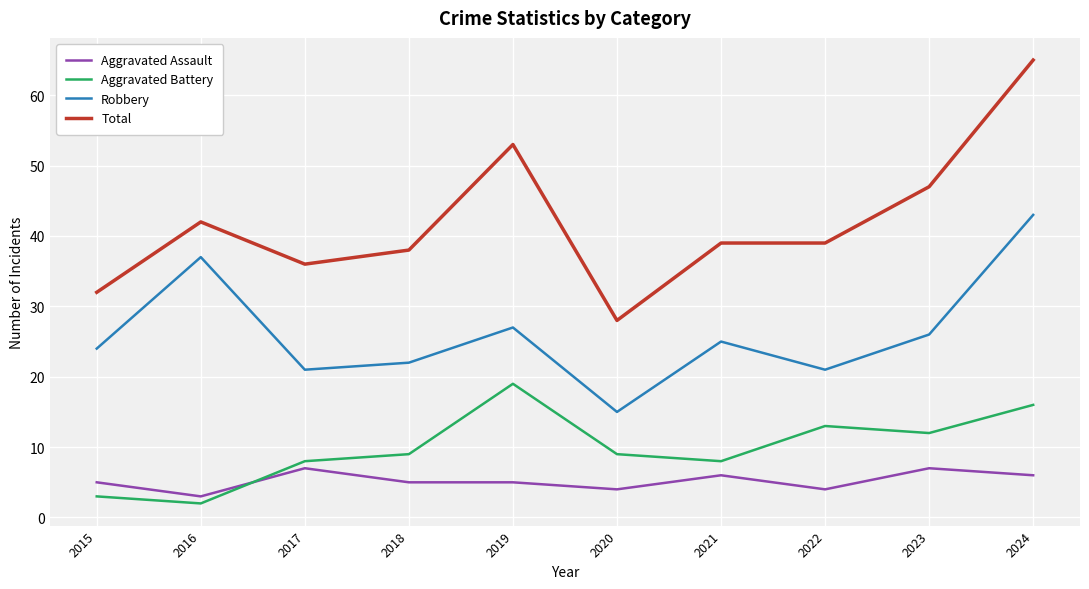

What is the smallest value displayed?

2